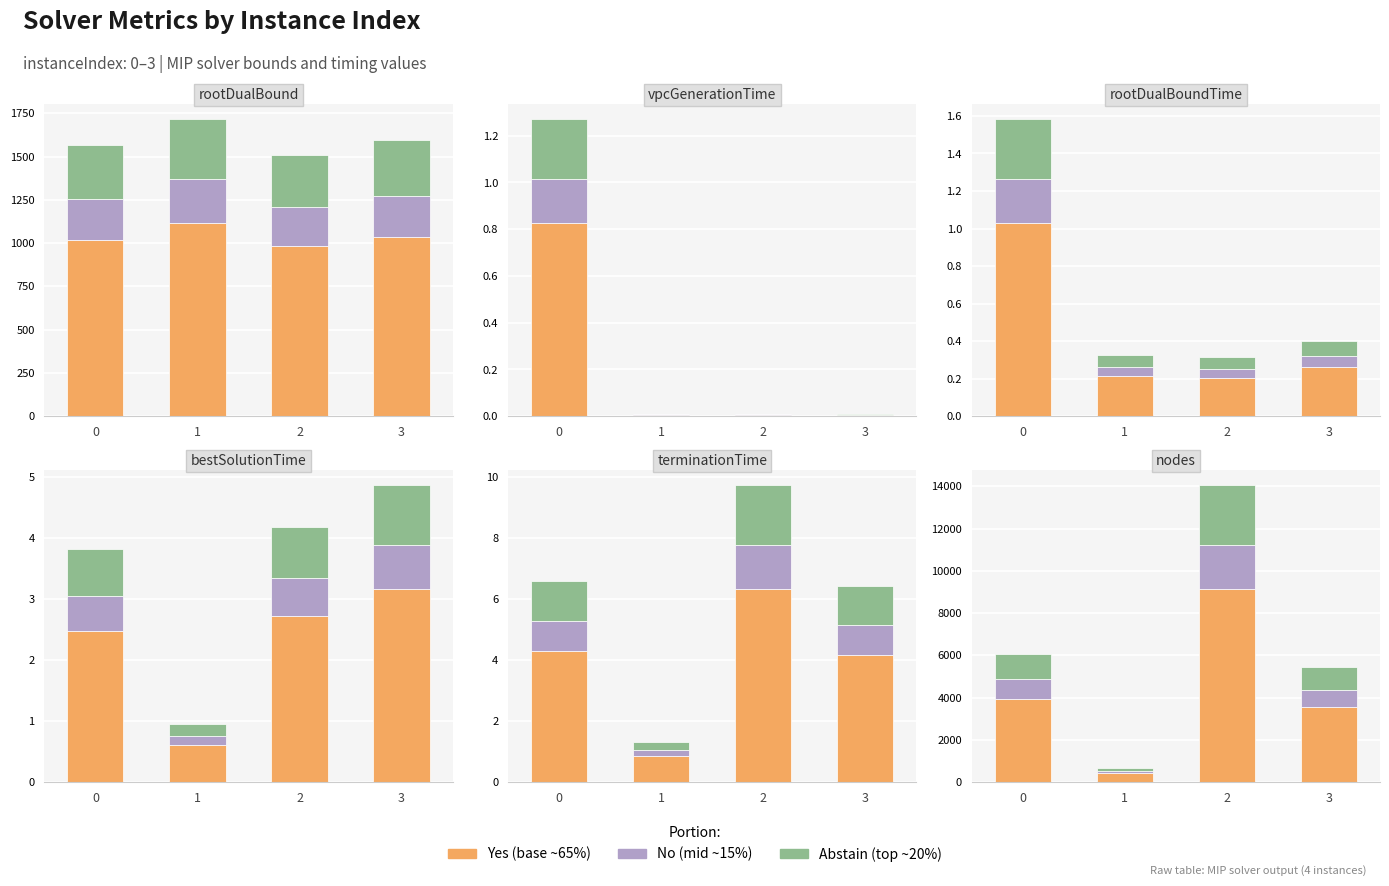

What is the average value of the Yes series?

4268.2